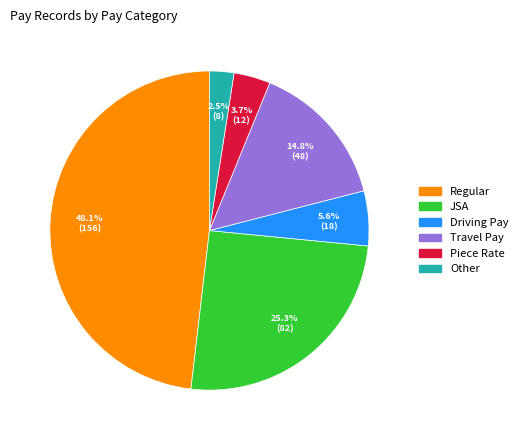

Which has a higher value, Driving Pay or Other?

Driving Pay